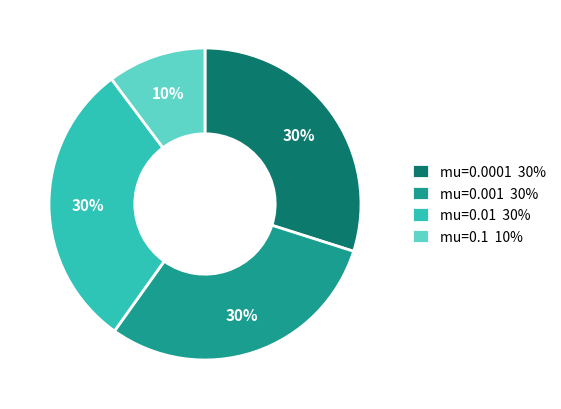

What is the ratio of the value at mu=0.1 10% to the value at mu=0.01 30%?

0.3